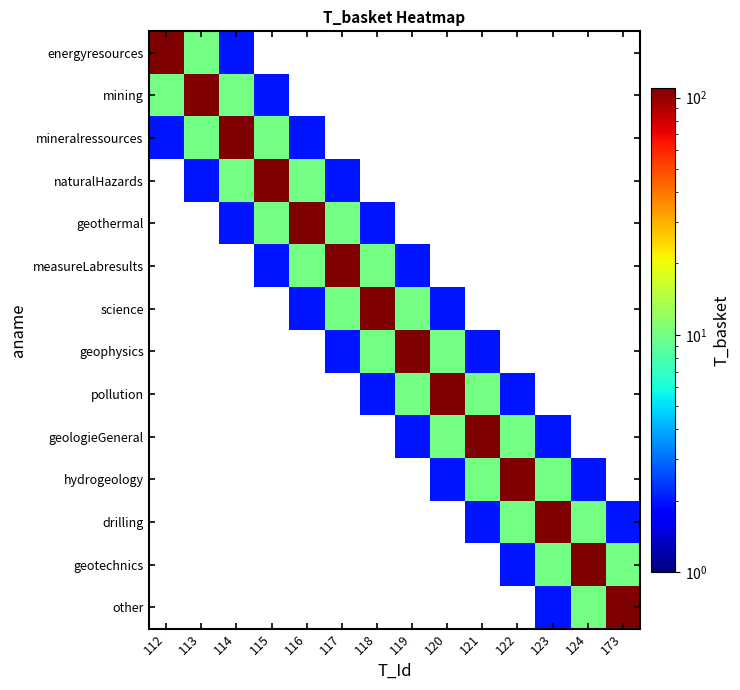

Which label corresponds to the smallest value in the chart?

114